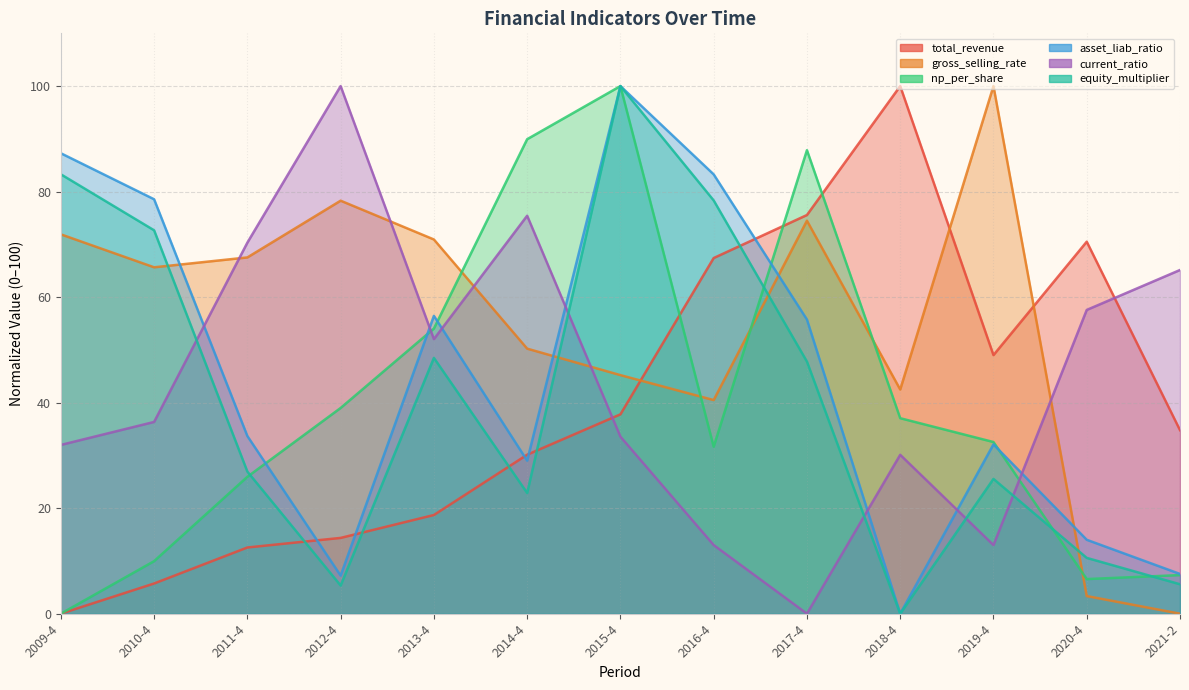

Which series has the largest total across all categories?

gross_selling_rate